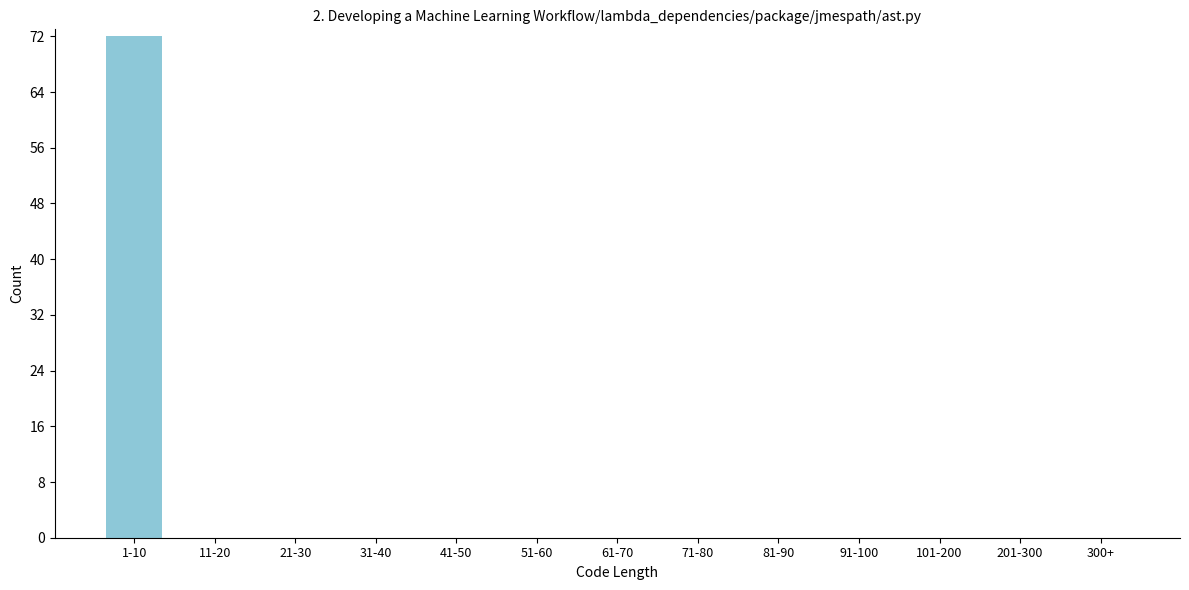

Reading right to left, list all the values displayed in this chart.

300+=0	201-300=0	101-200=0	91-100=0	81-90=0	71-80=0	61-70=0	51-60=0	41-50=0	31-40=0	21-30=0	11-20=0	1-10=72